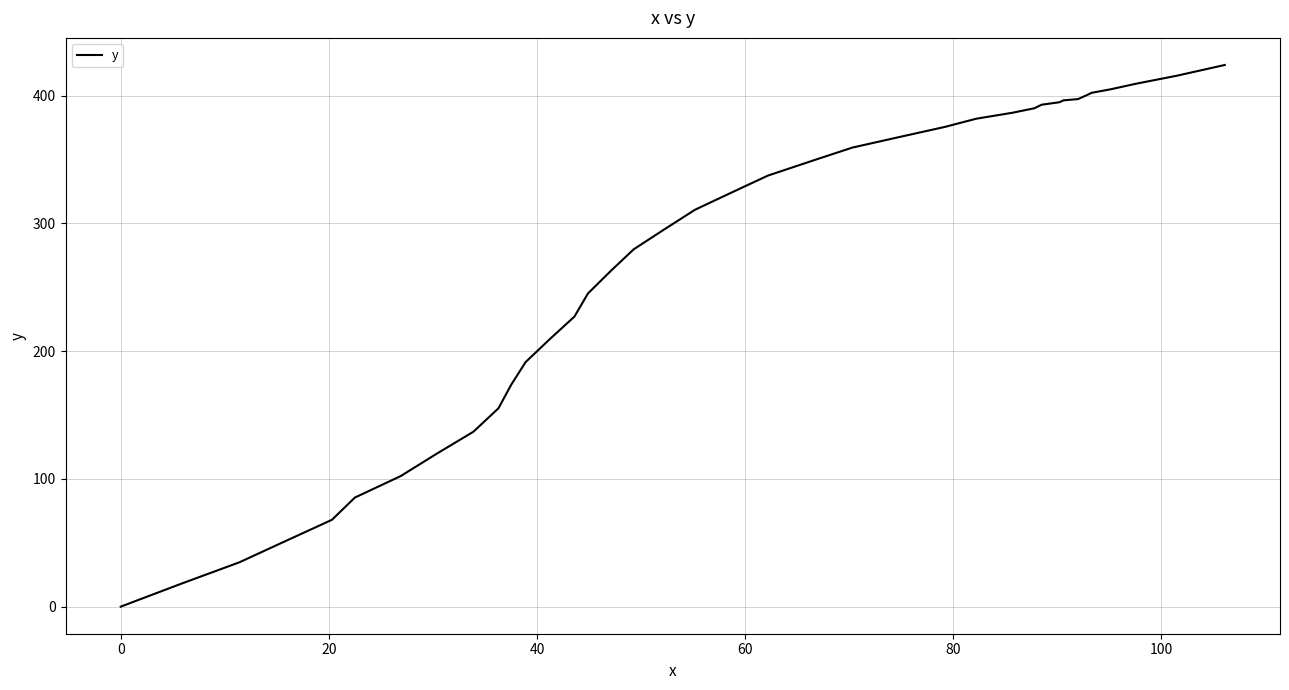

What is the greatest value displayed?

424.1